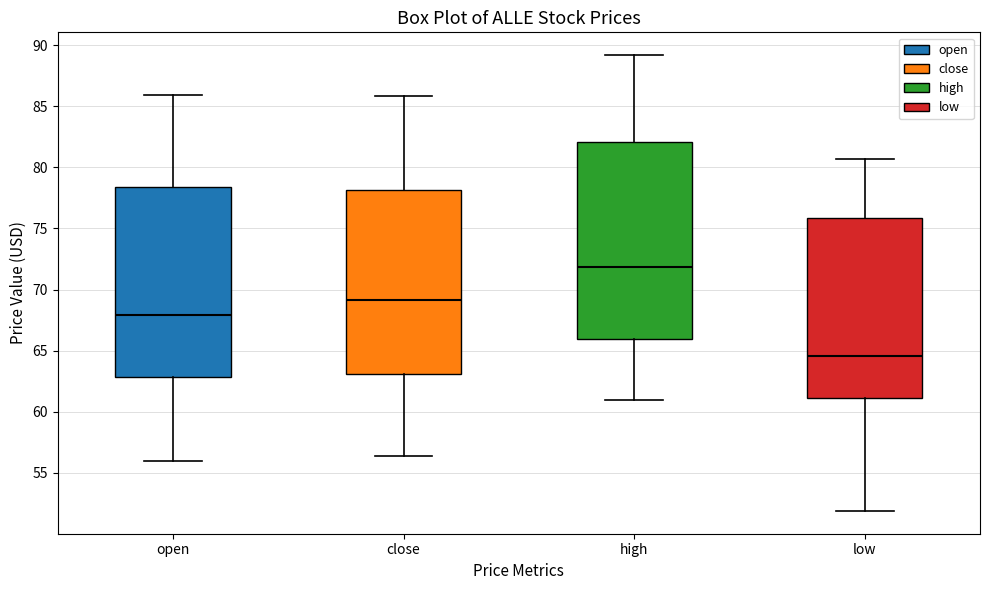

Which box has the lowest median line?

low